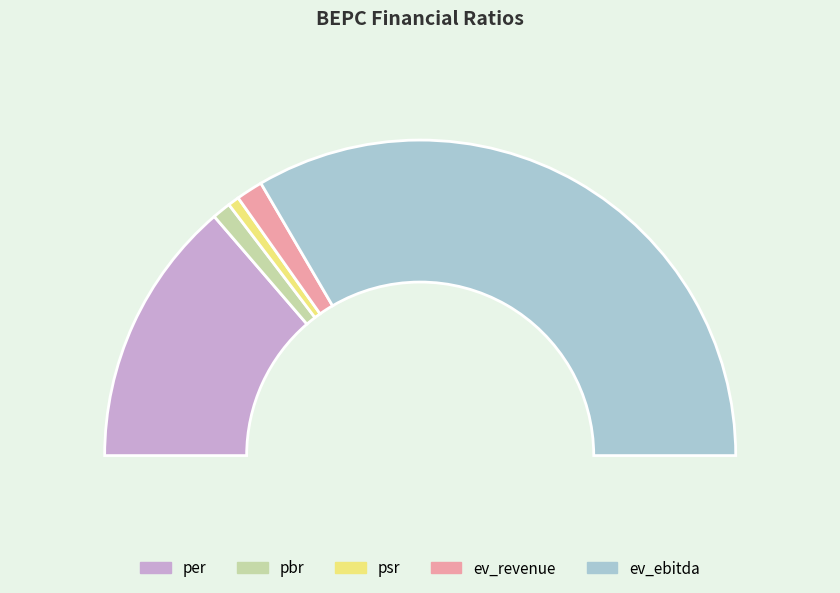

Which category accounts for the majority?

ev_ebitda